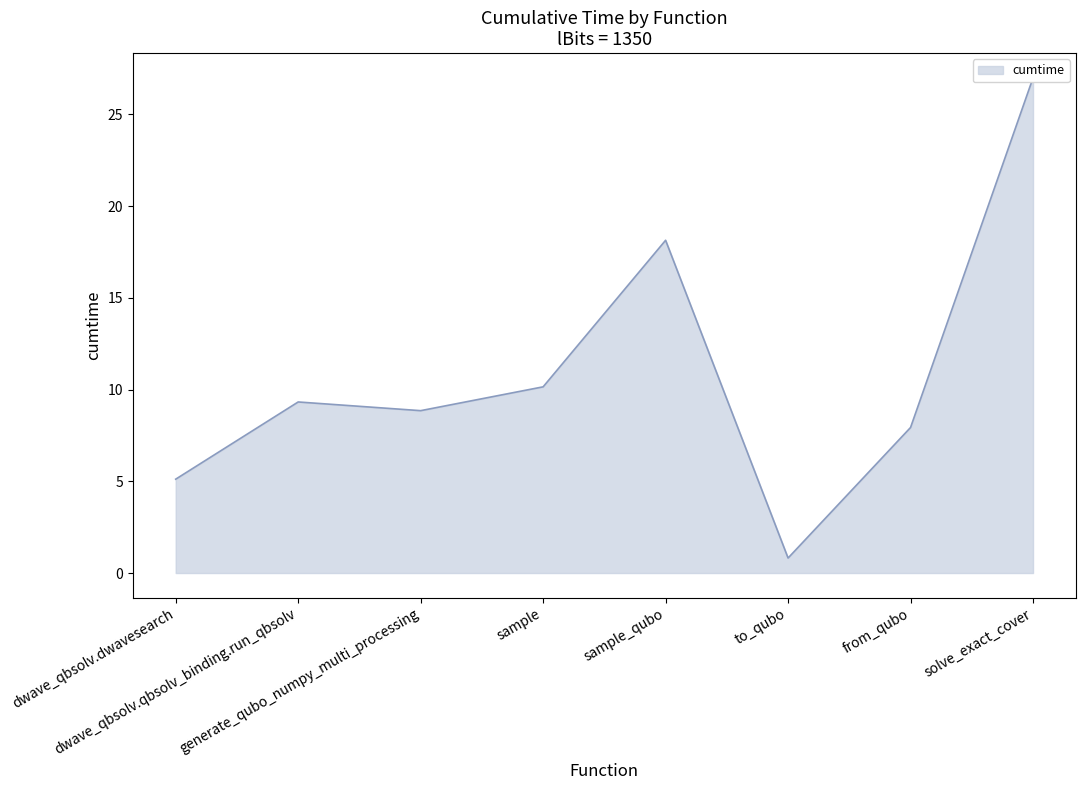

How many interior local valleys (lower than both neighbors) does the data have?

2